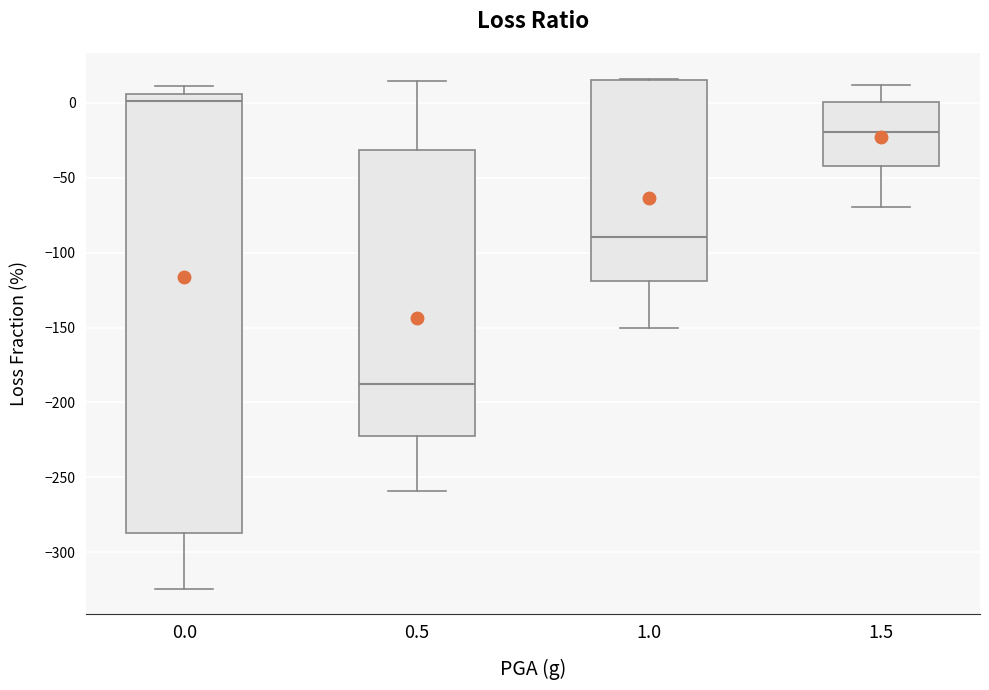

Reading left to right, transcribe this box plot: for each box, give where its median line is, the range the box spans, and where its two whiskers end, as read against the y-axis. The values are not printed on the chart, so give them approximately, as read against the axis.

0.0: median 0, box -285 to 5, whiskers -325 to 10
0.5: median -185, box -220 to -30, whiskers -260 to 15
1.0: median -90, box -120 to 15, whiskers -150 to 15
1.5: median -20, box -40 to 0, whiskers -70 to 10